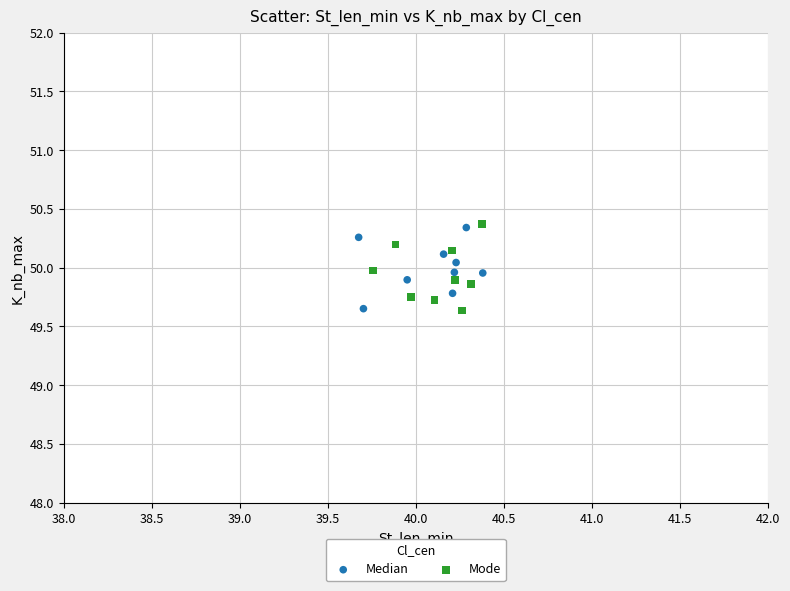

Which series has the widest spread of Y values?

Mode